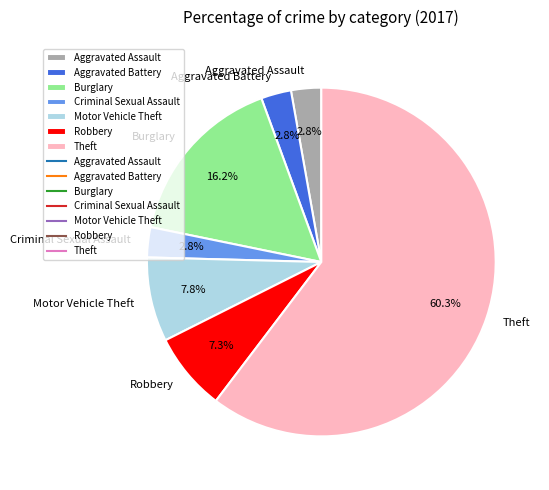

Which slice is the largest?

Theft